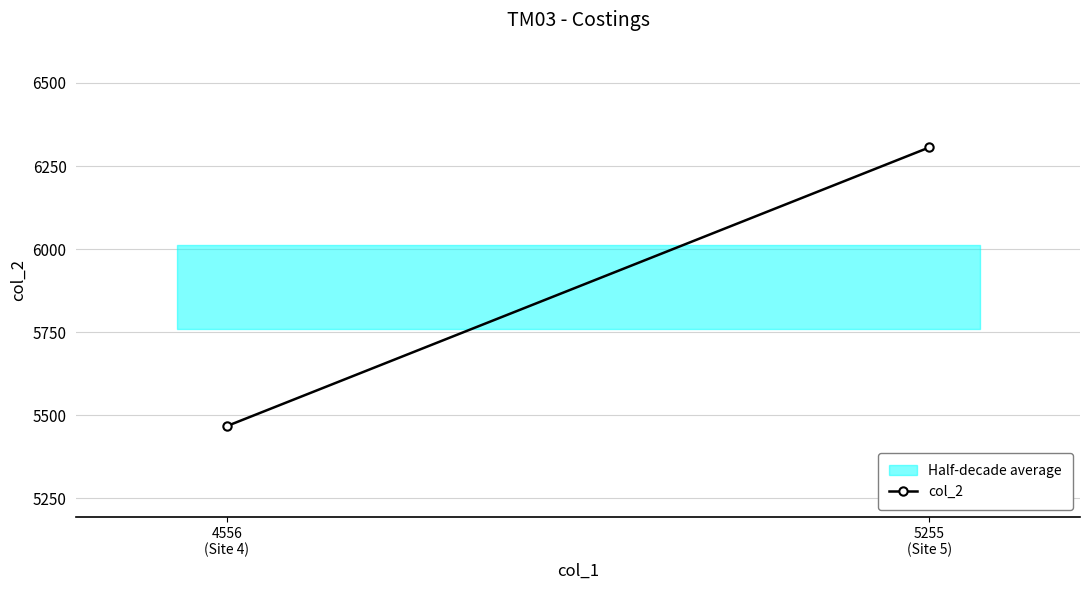

What is the sum of the values at 4556
(Site 4) and 5255
(Site 5)?

11773.2